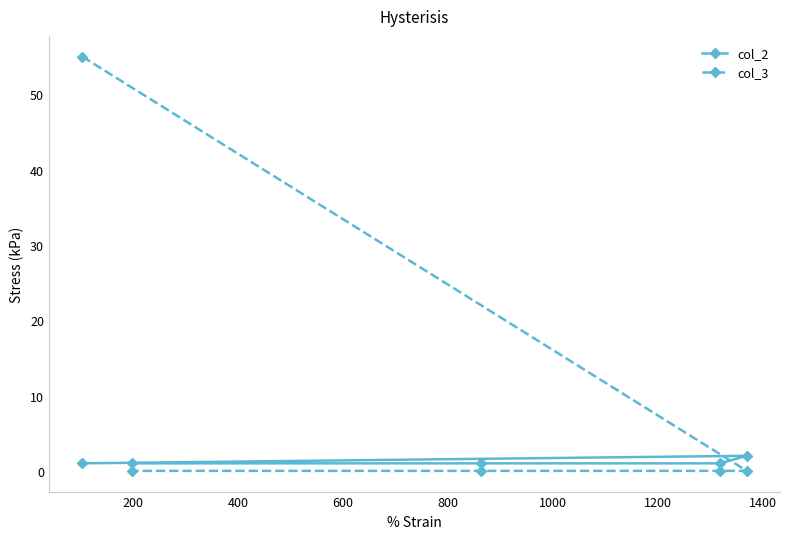

Which series has the largest total across all categories?

col_3